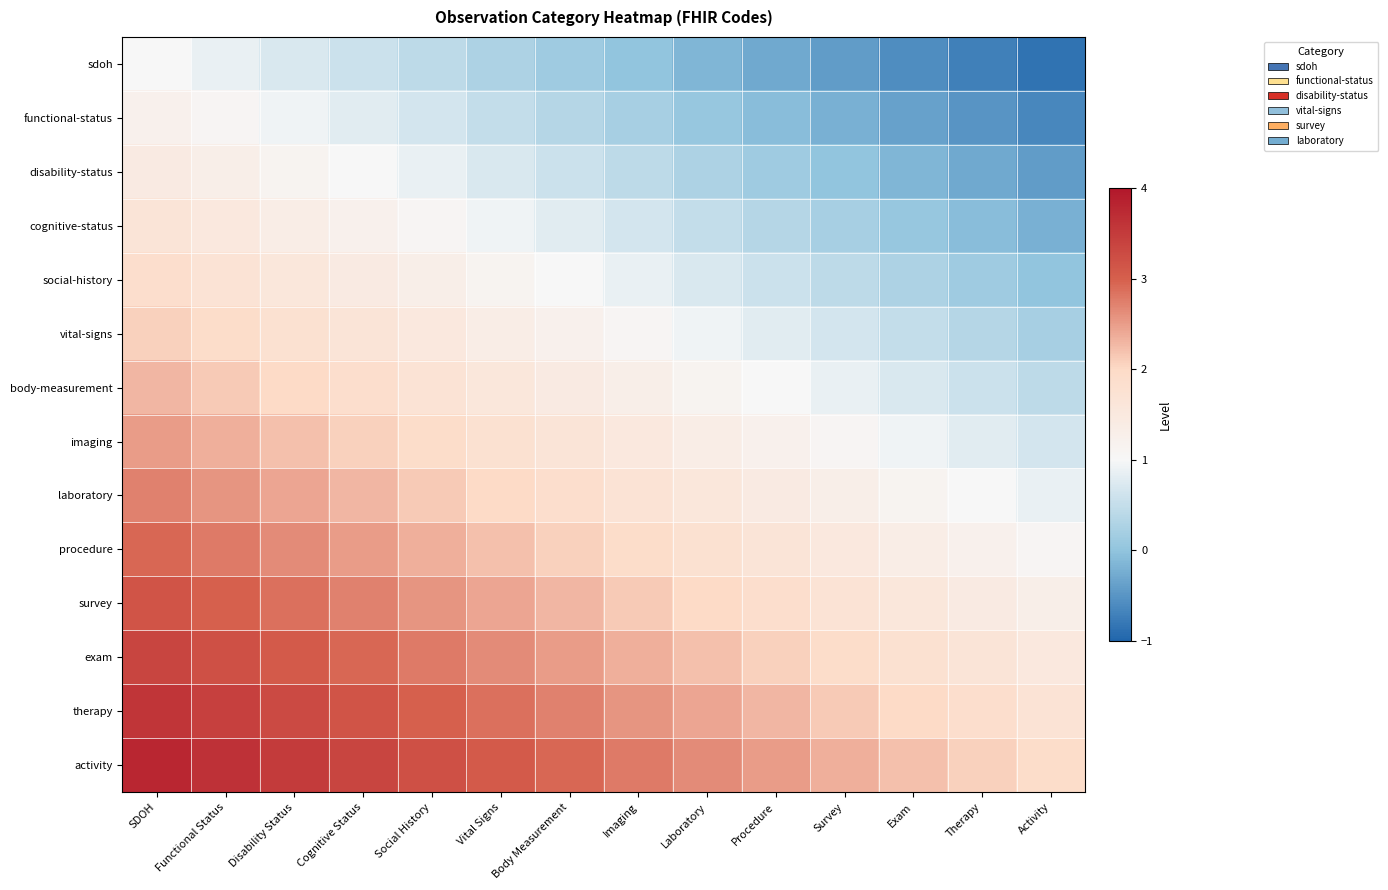

List the series in order of their peak value, lowest first.

sdoh, functional-status, disability-status, cognitive-status, social-history, vital-signs, body-measurement, imaging, laboratory, procedure, survey, exam, therapy, activity